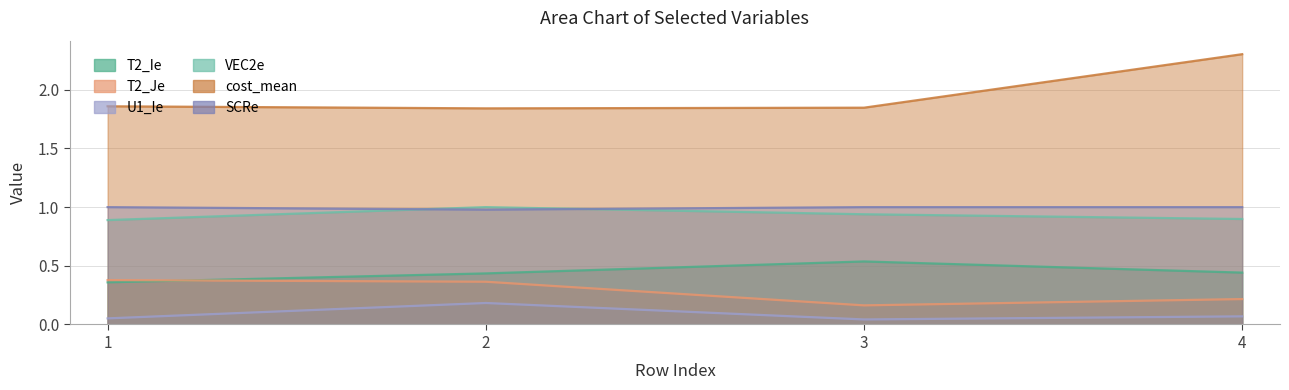

Rank the series at 1 from lowest to highest value.

U1_Ie, T2_Ie, T2_Je, VEC2e, SCRe, cost_mean